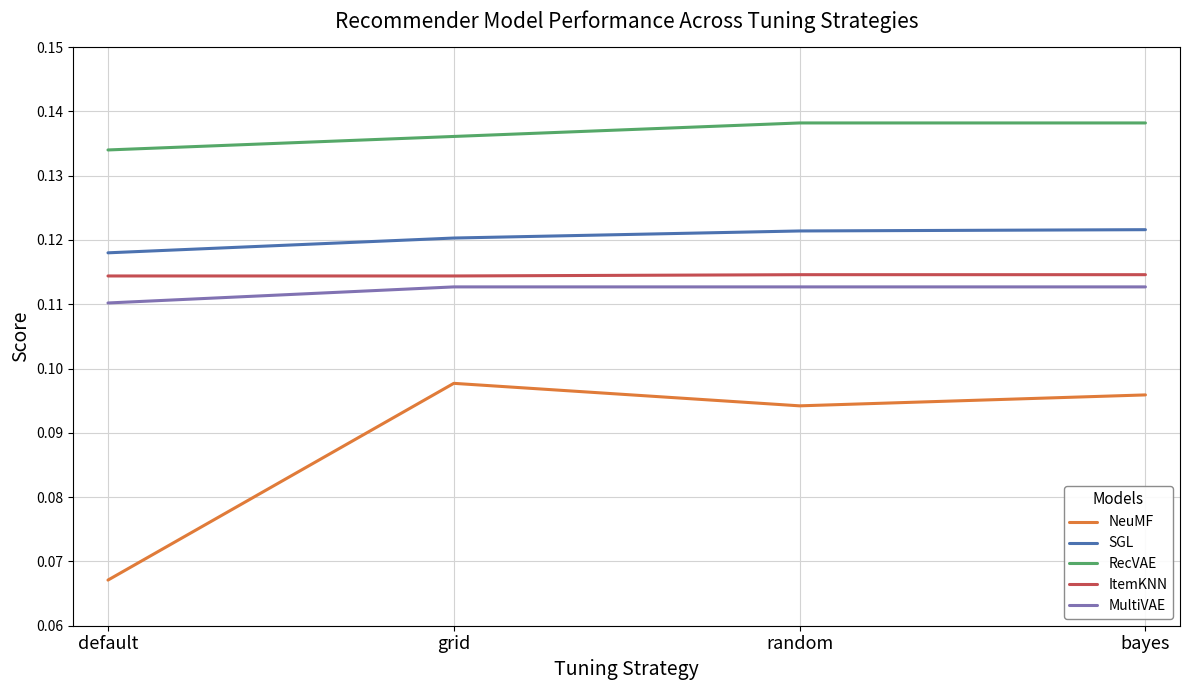

The value of SGL at bayes is 0.2. True or false?

False